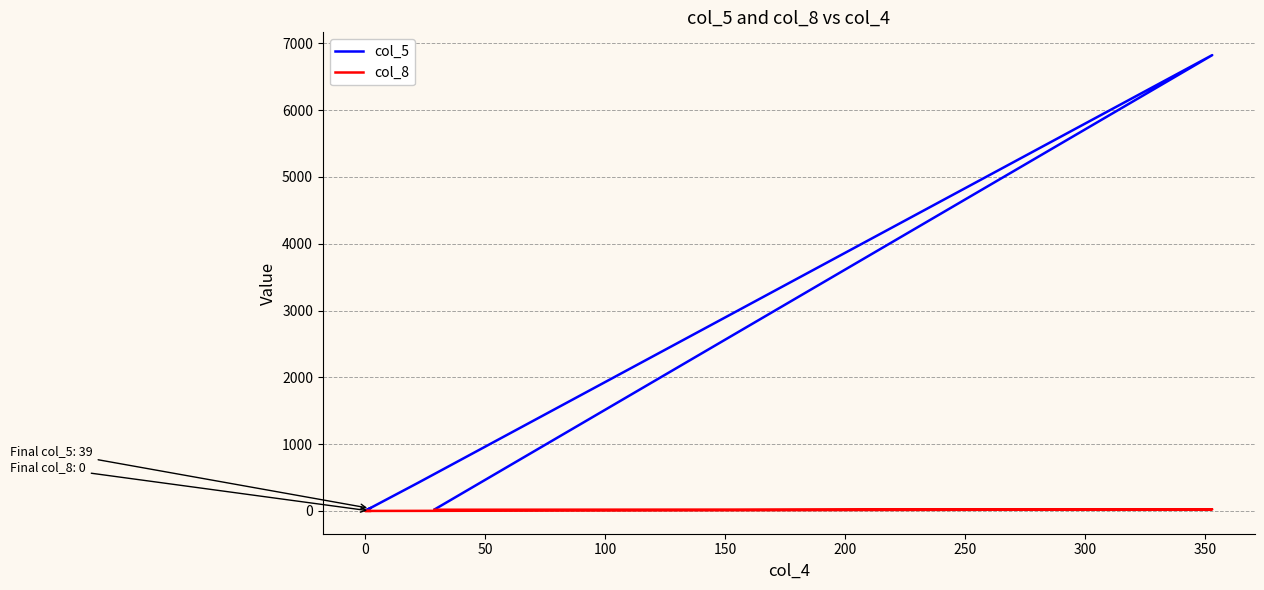

True or false: col_8 and col_5 cross at least once.

False